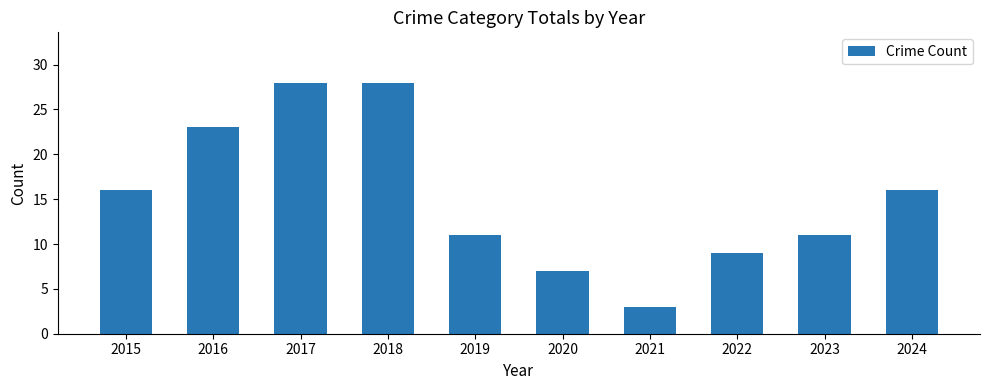

What is the value of the 9th bar from the left?

11